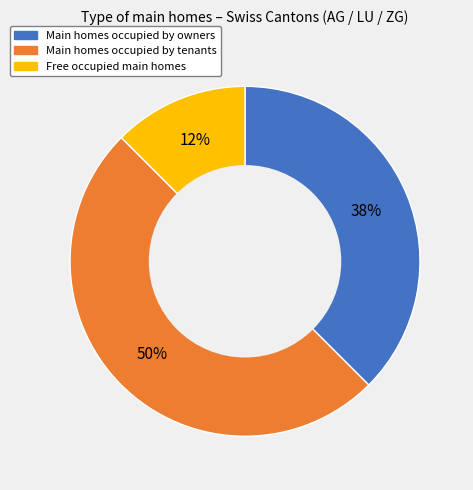

To the nearest percent, what is the average slice percentage?

33%